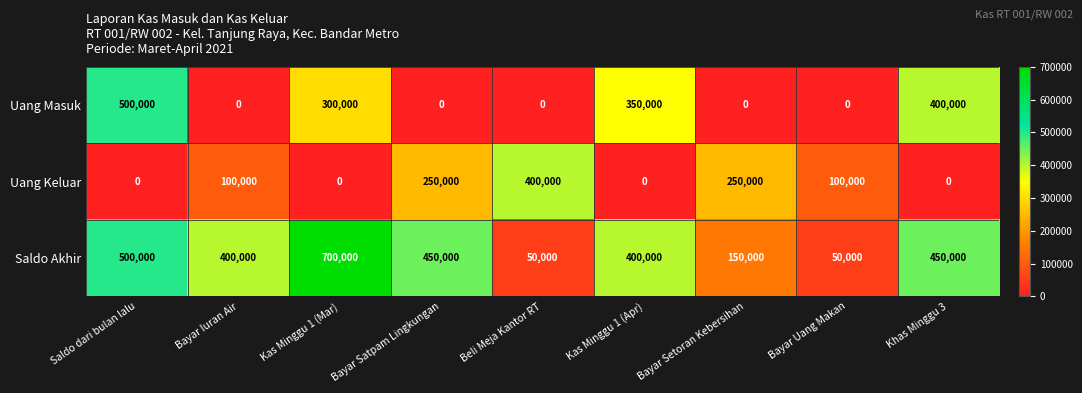

Rank the series by their maximum value, from highest to lowest.

Saldo Akhir, Uang Masuk, Uang Keluar